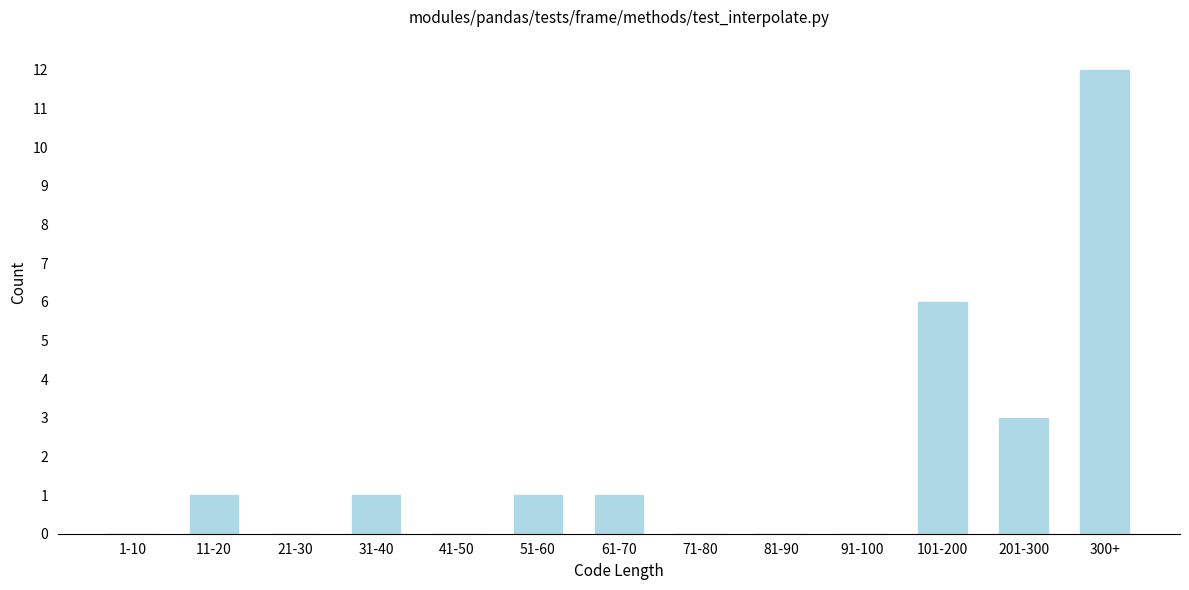

Reading right to left, list all the values displayed in this chart.

300+=12	201-300=3	101-200=6	91-100=0	81-90=0	71-80=0	61-70=1	51-60=1	41-50=0	31-40=1	21-30=0	11-20=1	1-10=0